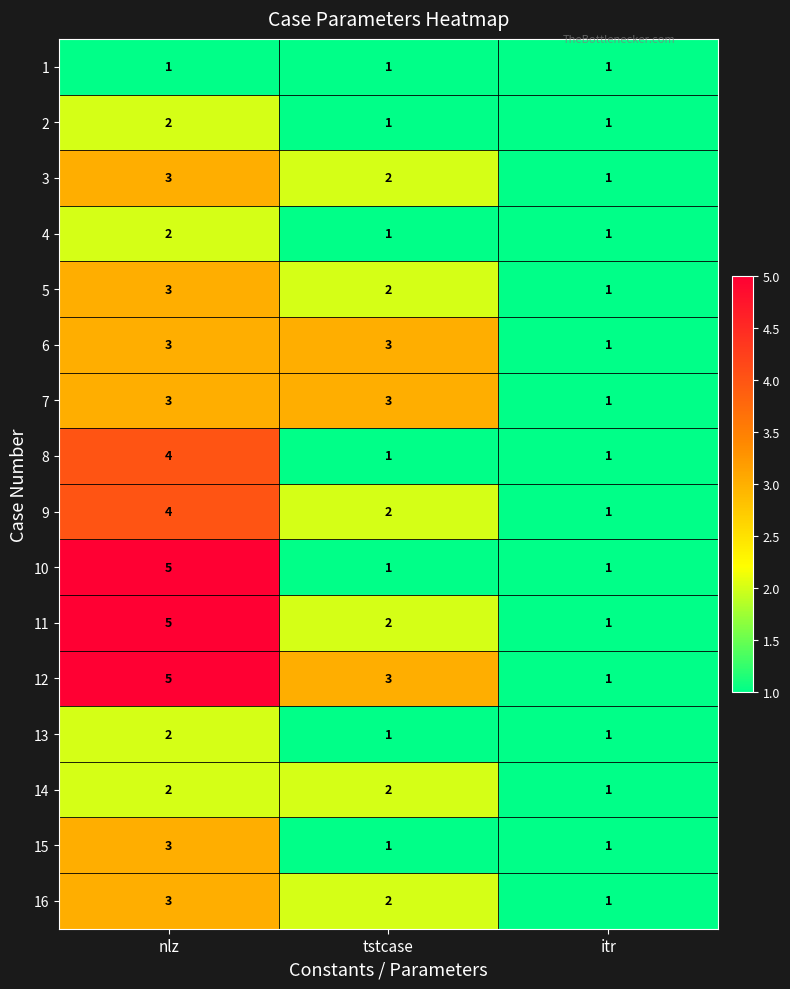

At which label is 11 closest to 3?

tstcase